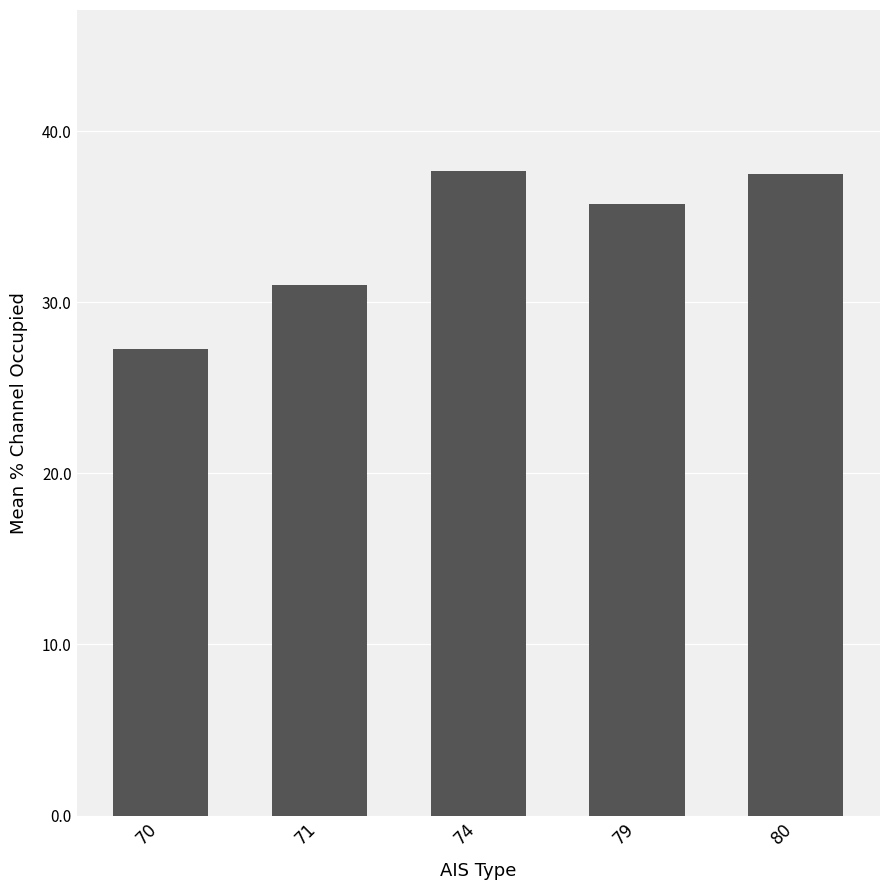

What is the change in value from 70 to 74?

+10.4